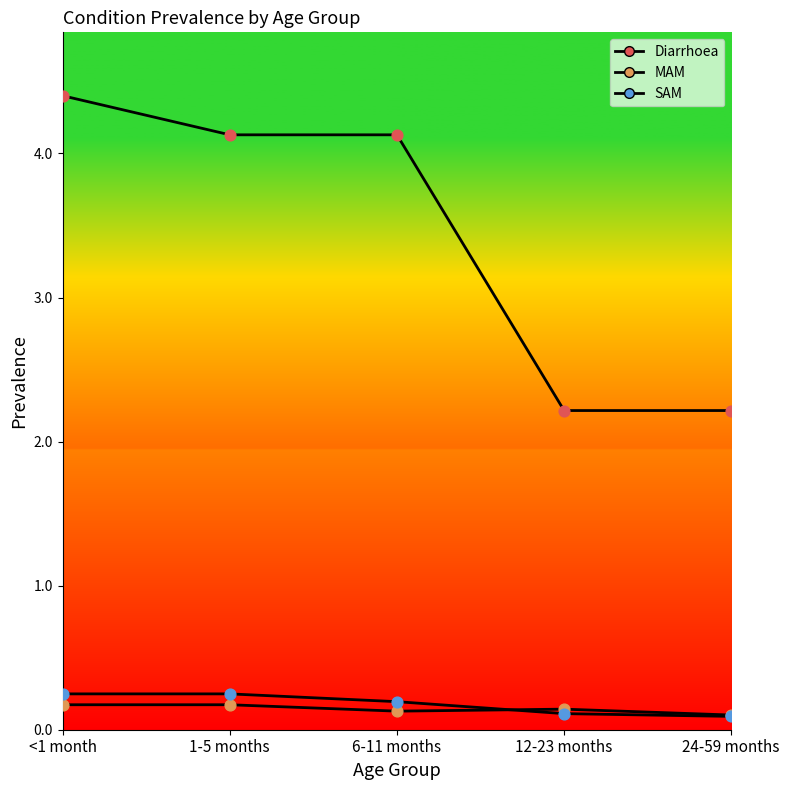

At which category is the sum across all series the highest?

<1 month